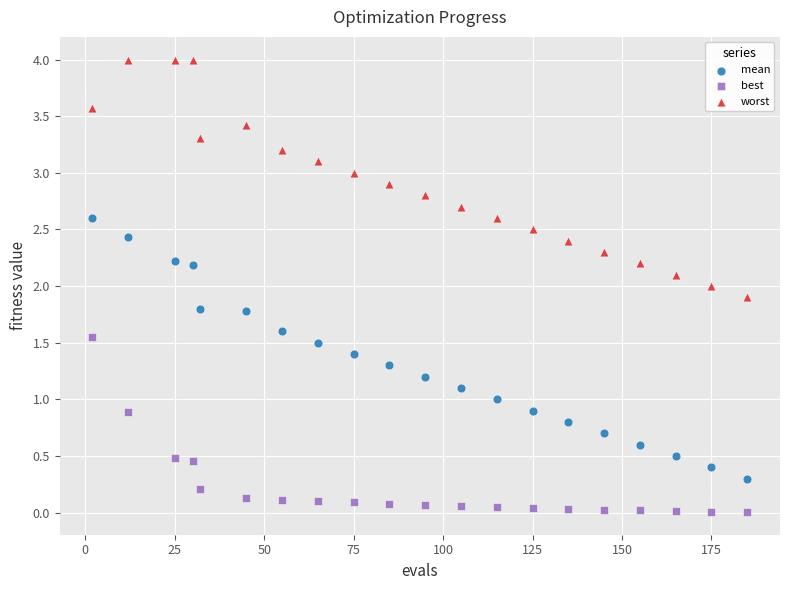

Which series has the largest Y range (max minus min)?

mean